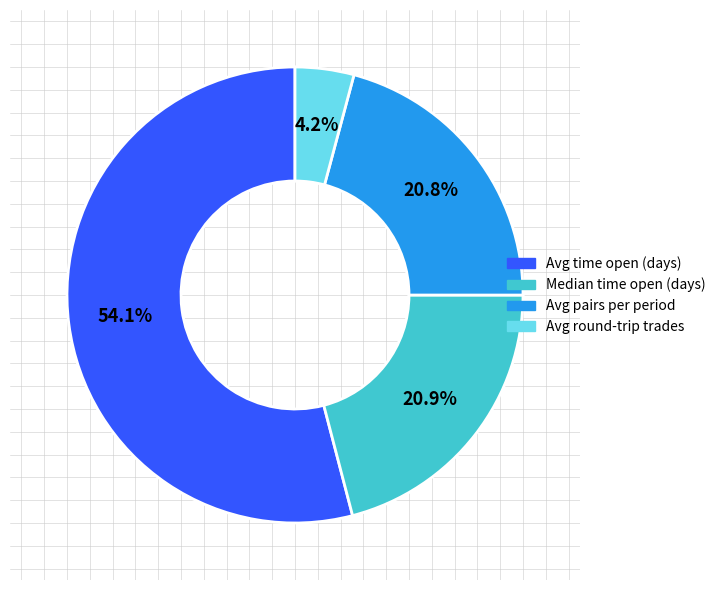

Is there a majority slice in this chart?

Yes